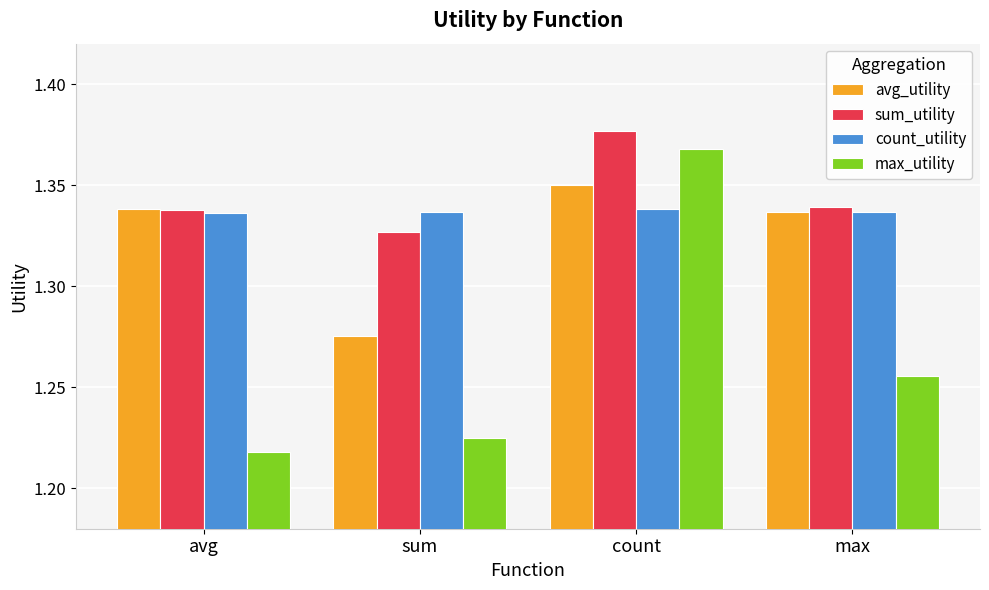

The avg_utility series shows 0.6 at sum. True or false?

False